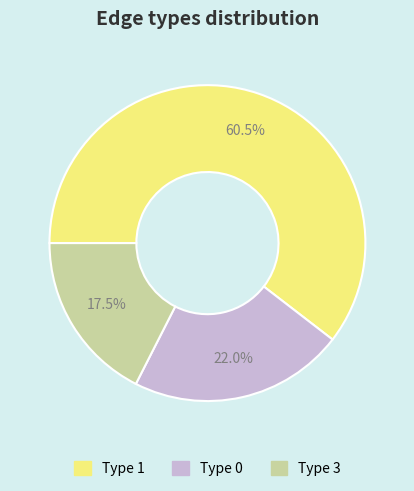

To the nearest percent, what is the average slice percentage?

33%